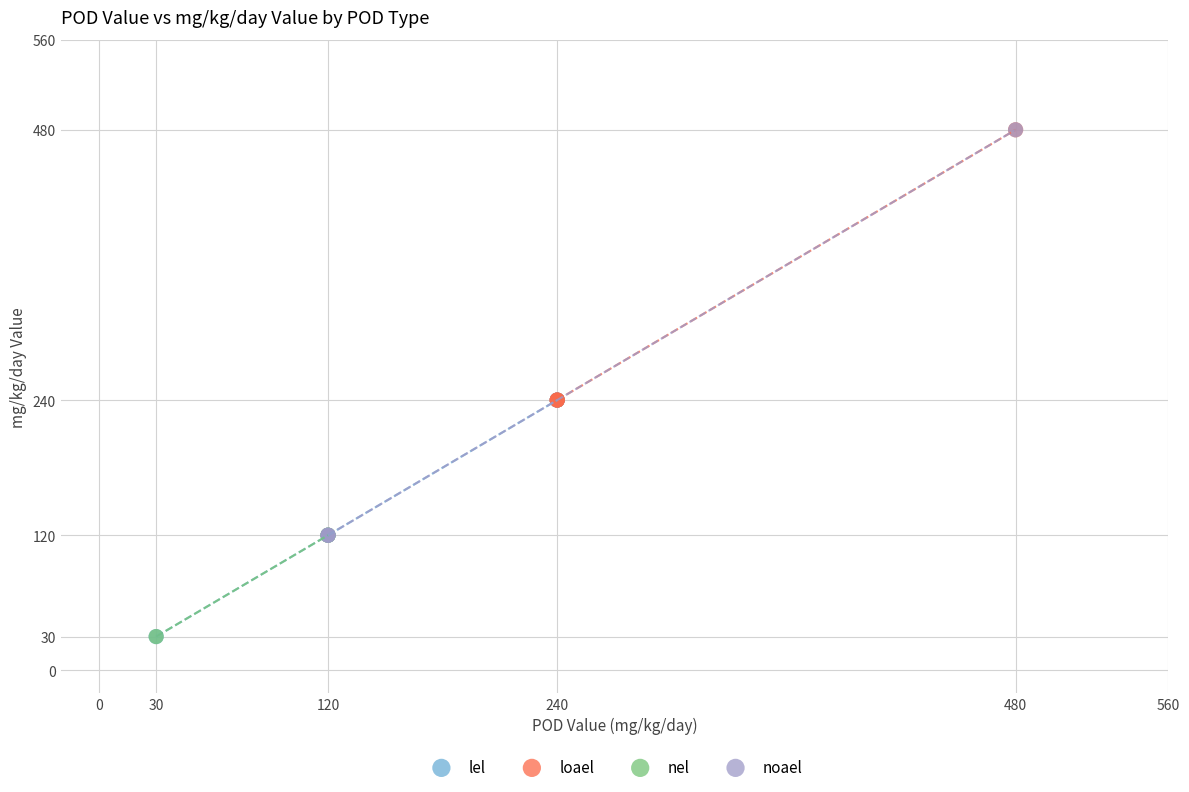

Which series has the largest Y range (max minus min)?

noael